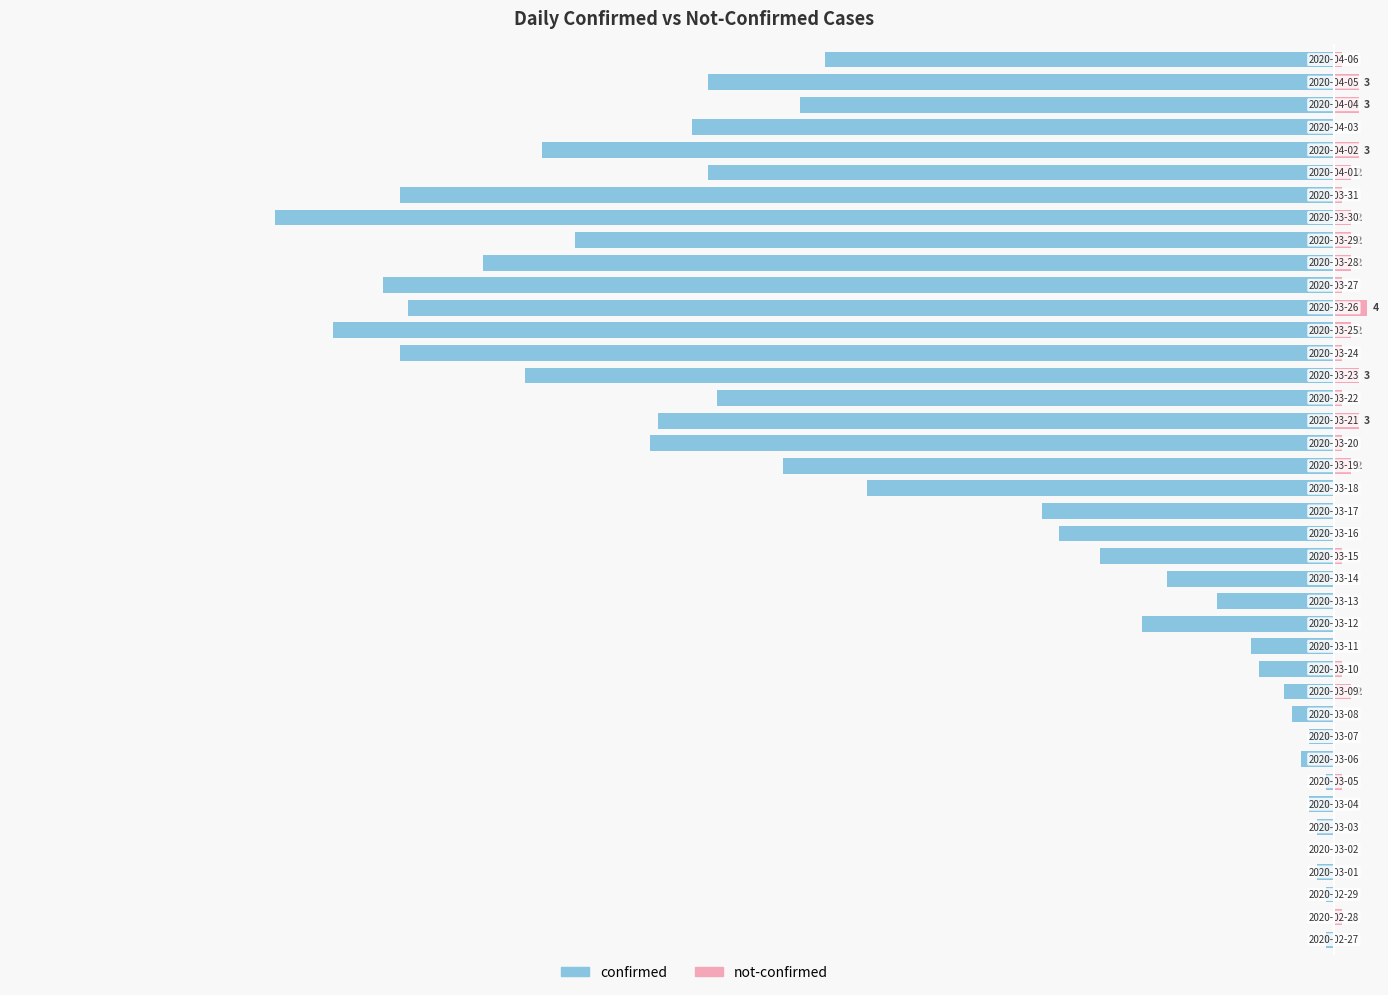

What are all the series names shown in the legend?

confirmed, not-confirmed